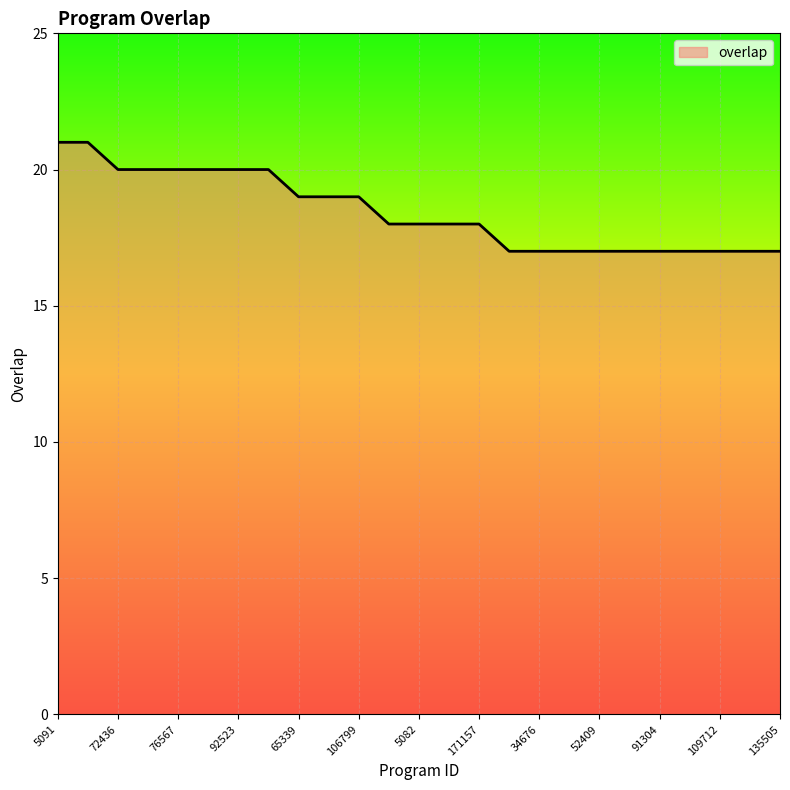

Reading left to right, transcribe all the data shown in this chart.

21	21	20	20	20	20	20	20	19	19	19	18	18	18	18	17	17	17	17	17	17	17	17	17	17